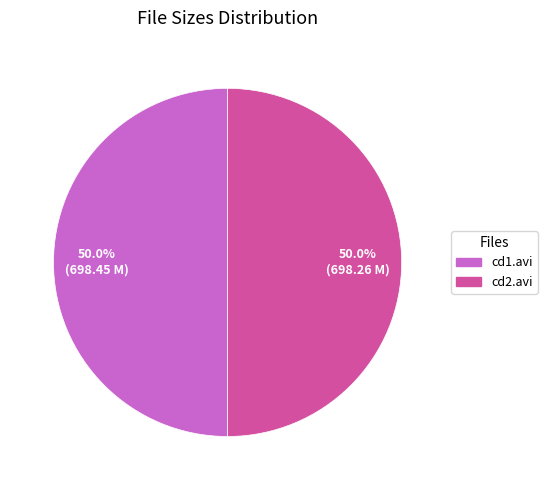

How much of the chart is everything except cd2.avi?

50.0%